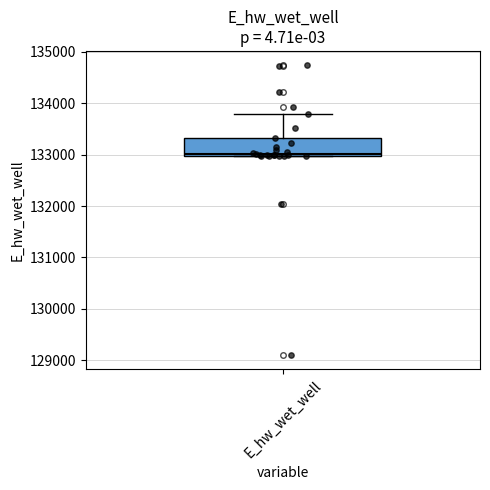

Transcribe this box plot: give where the median line is, the range the box spans, and where the two whiskers end, as read against the y-axis. The values are not printed on the chart, so give them approximately, as read against the axis.

median 133000, box 133000 to 133300, whiskers 133000 to 133800